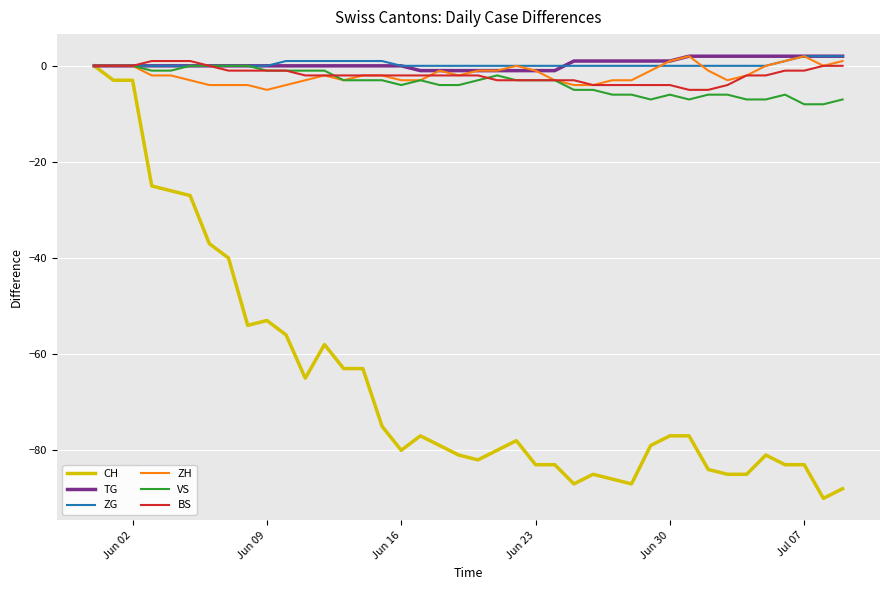

What is the minimum value for ZH?

-5